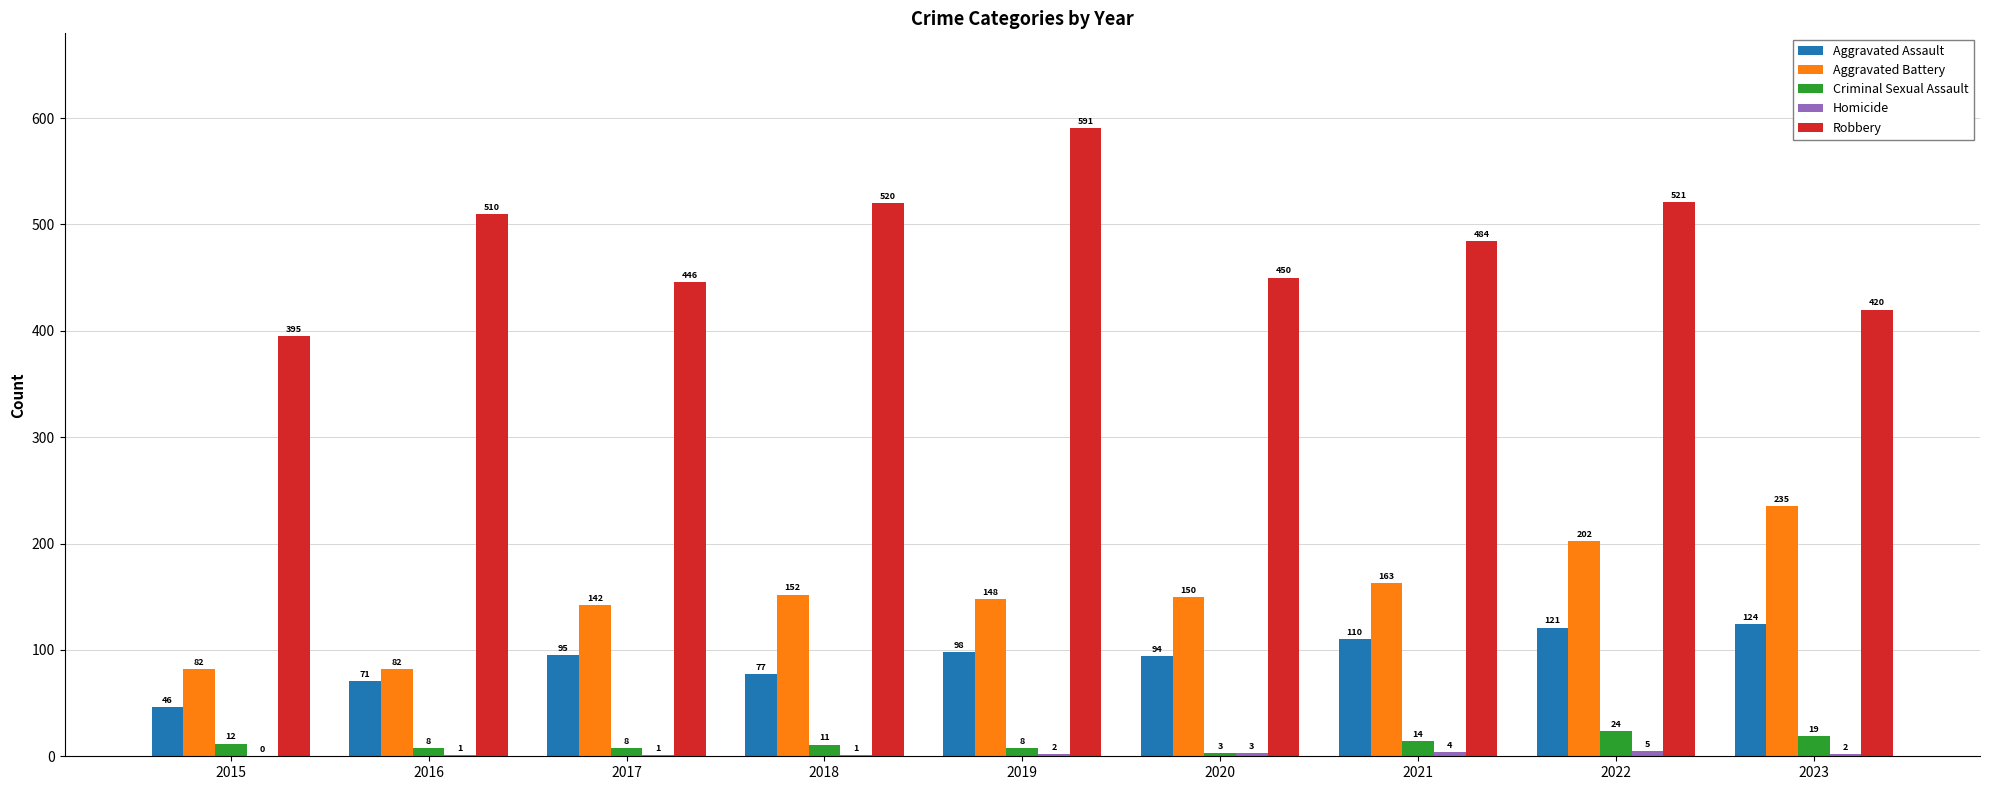

True or false: Criminal Sexual Assault has a value of 12 at 2015.

True